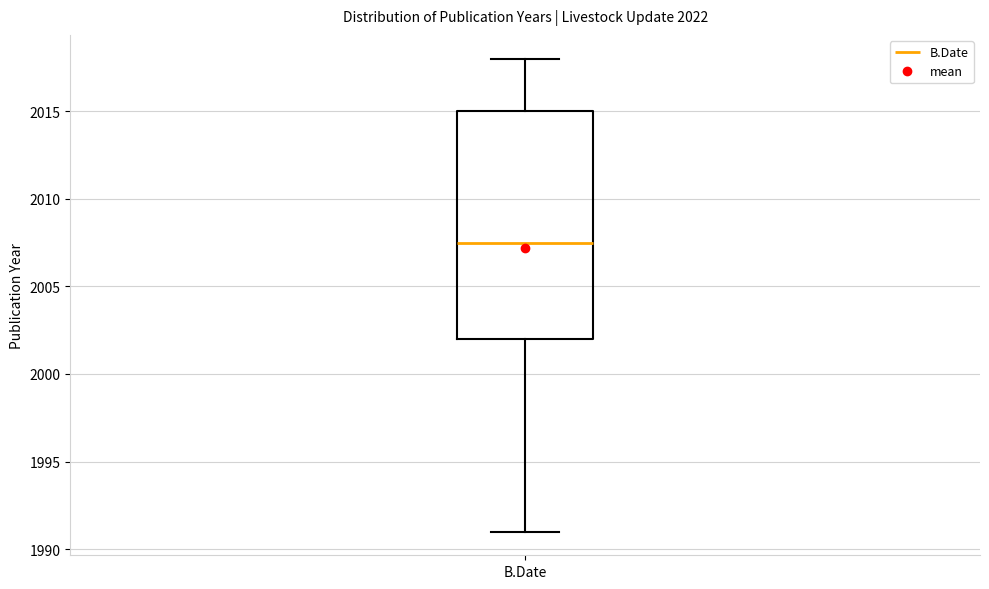

Transcribe this box plot: give where the median line is, the range the box spans, and where the two whiskers end, as read against the y-axis. The values are not printed on the chart, so give them approximately, as read against the axis.

median 2007.5, box 2002.0 to 2015.0, whiskers 1991.0 to 2018.0